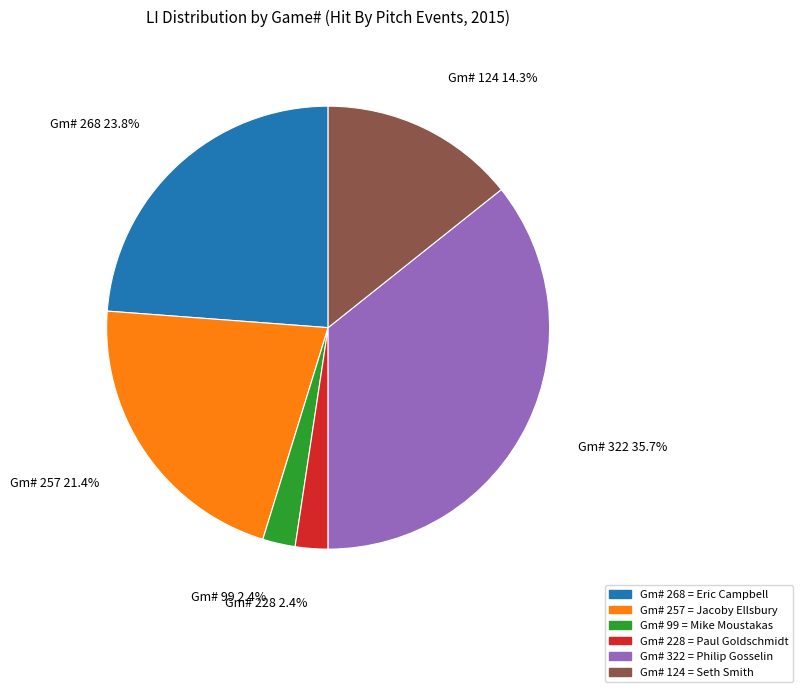

What is the largest slice in the pie chart?

Gm# 322